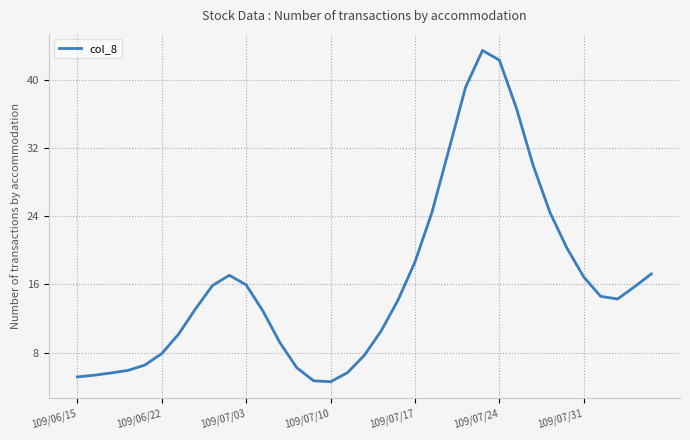

What is the minimum value shown in the chart?

4.6